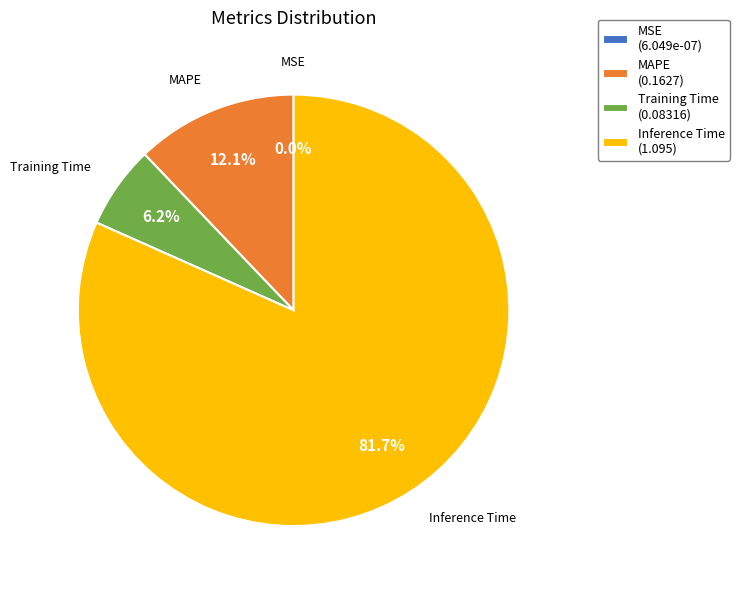

Combined, what portion of the pie is MAPE and Training Time?

18.3%